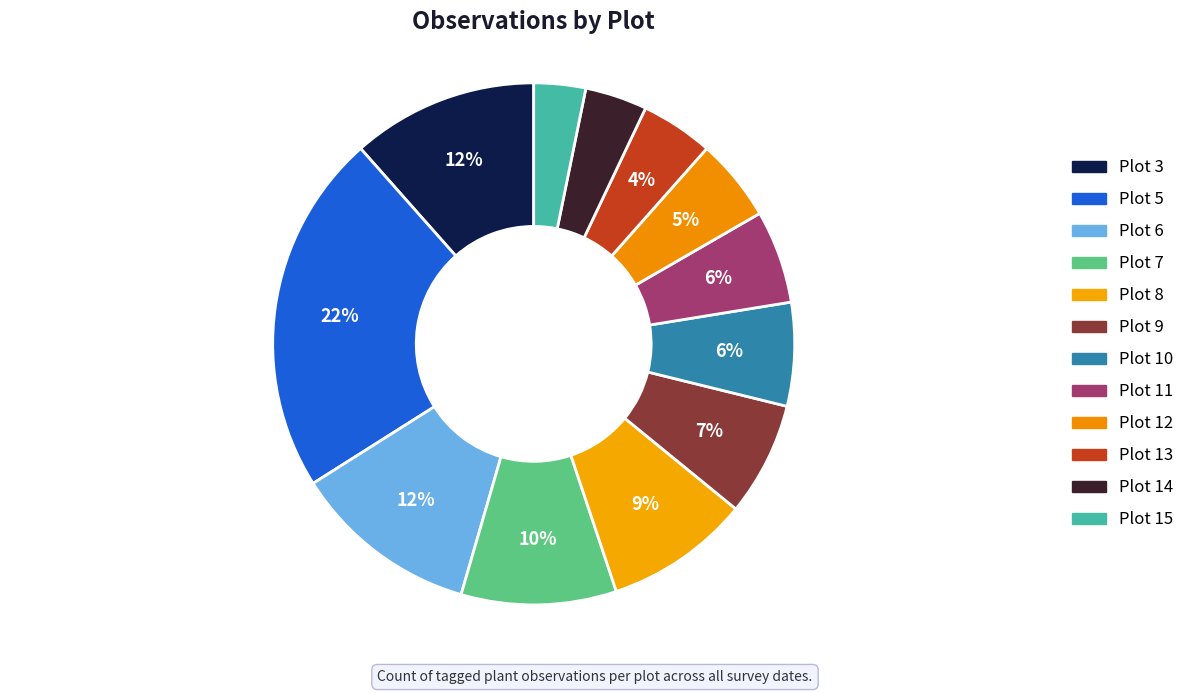

Count the number of slices in the pie.

12